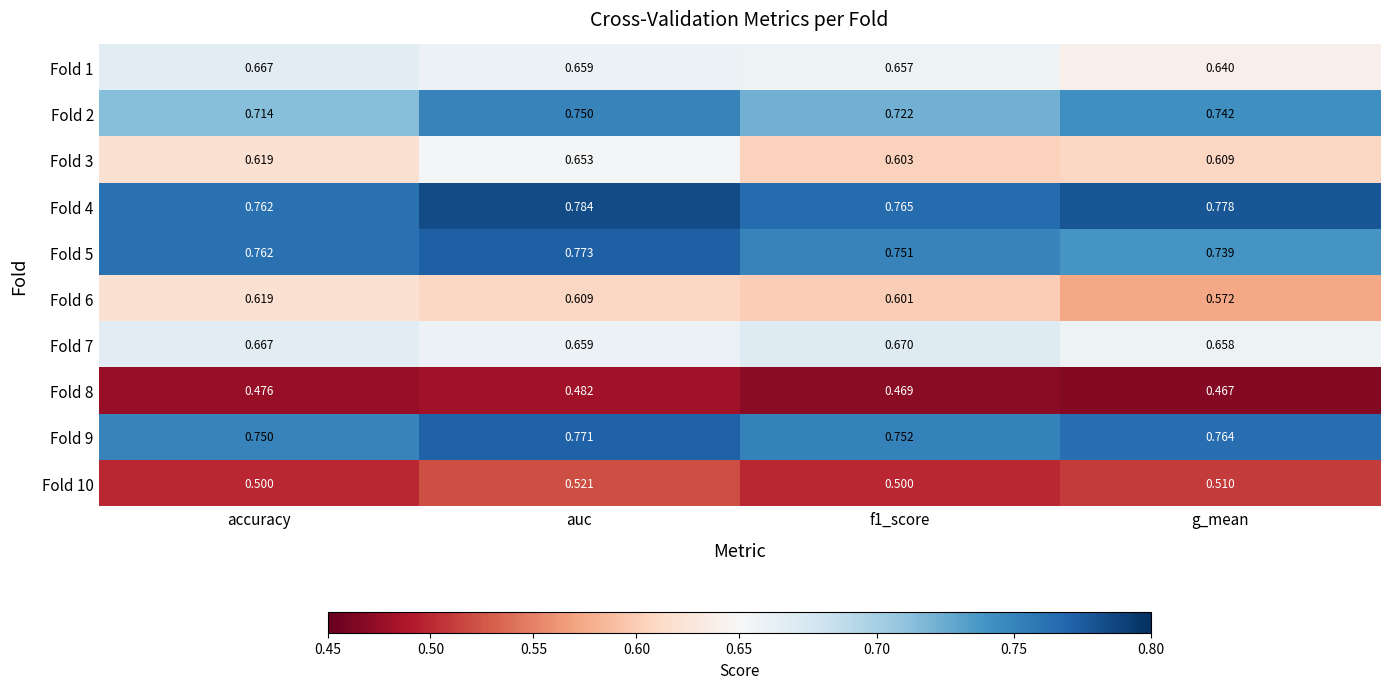

At which category is the sum across all series the highest?

auc